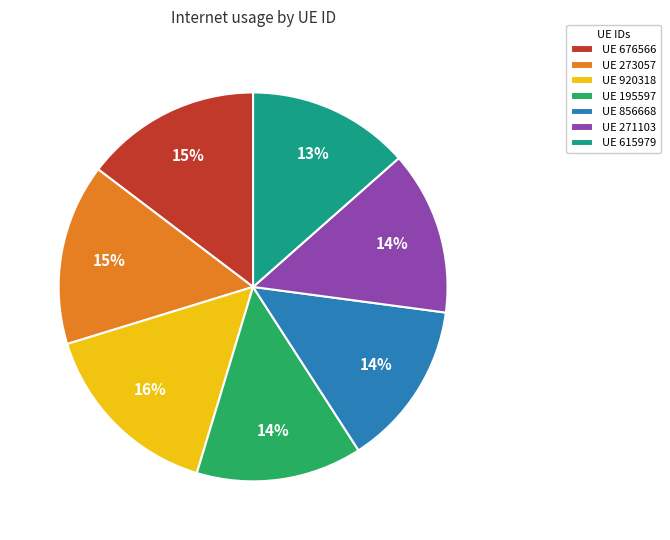

Is there a majority slice in this chart?

No